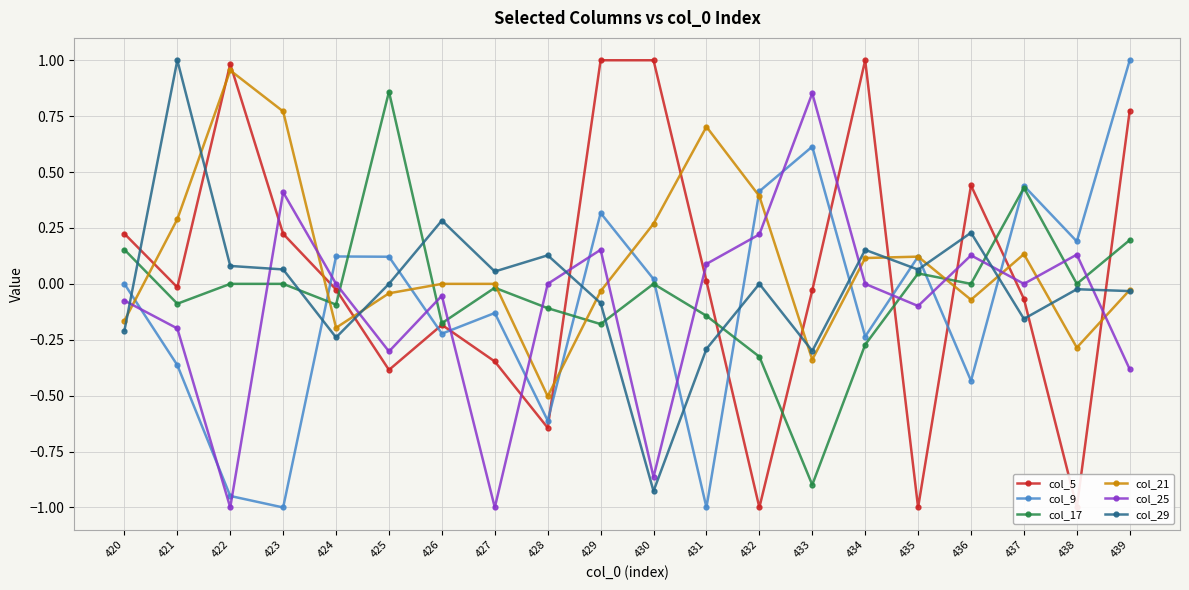

At which category does the chart reach its minimum across all series?

432